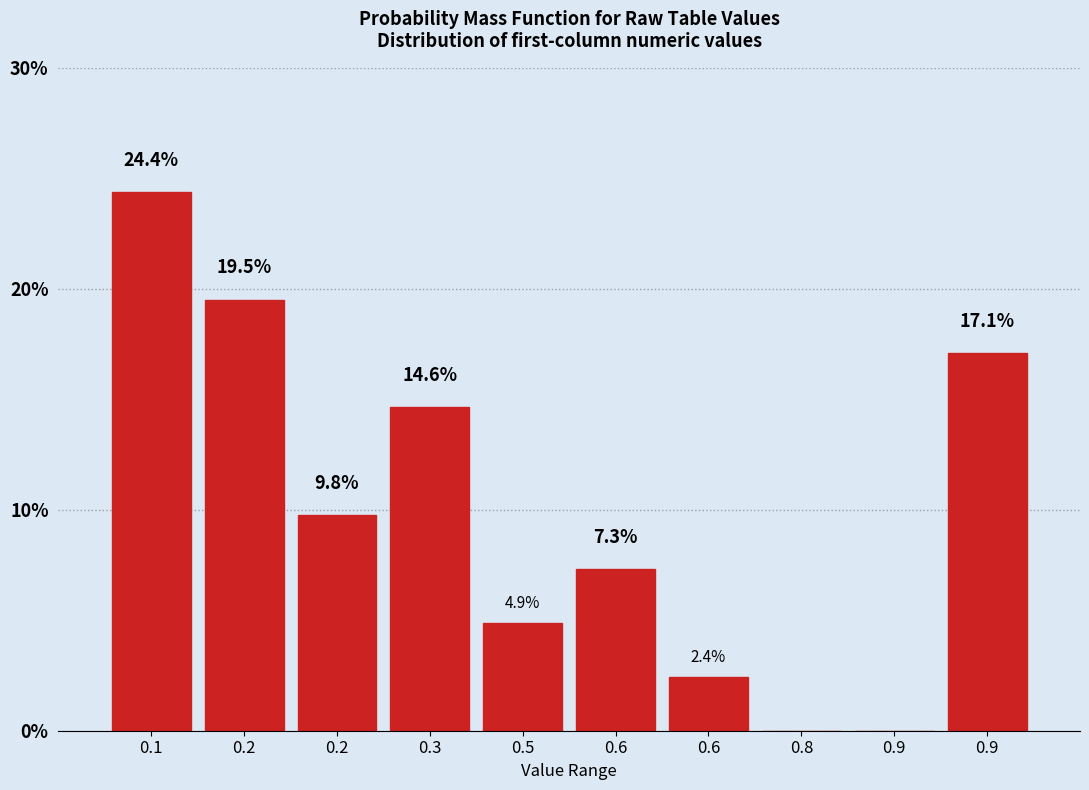

Are the bars horizontal?

No